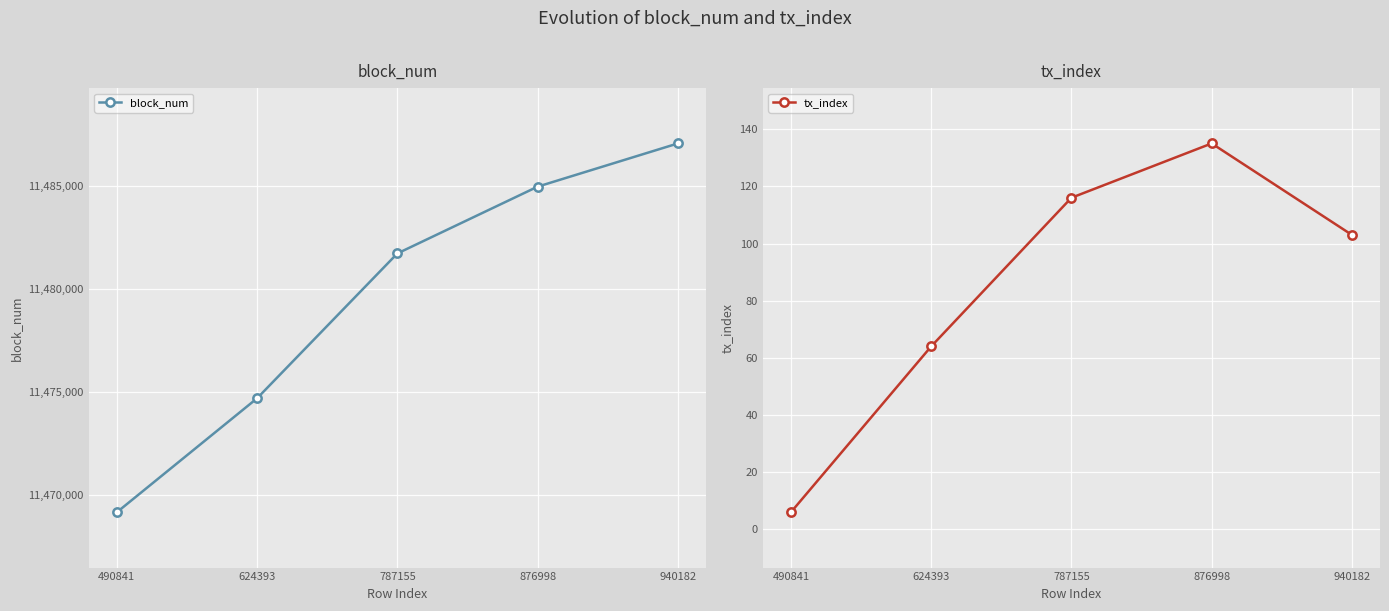

What is the difference between the second highest and minimum values in the tx_index series?

110